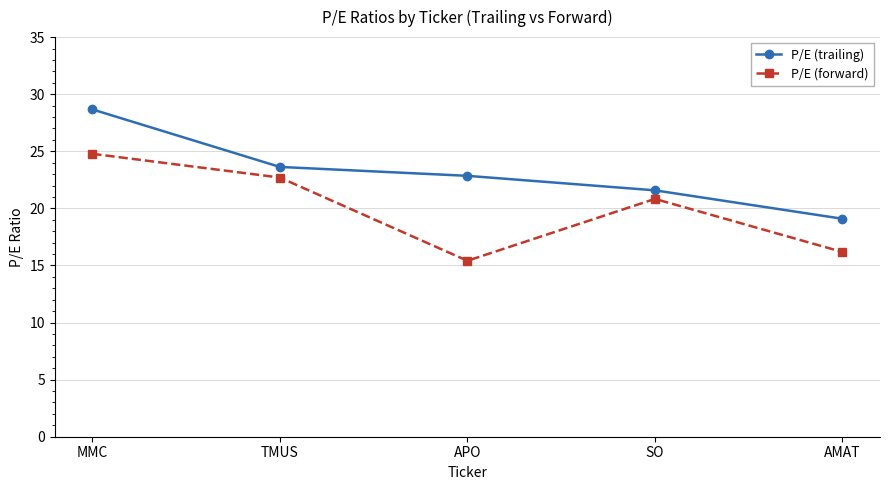

Does the chart display data point markers on the line(s)?

Yes